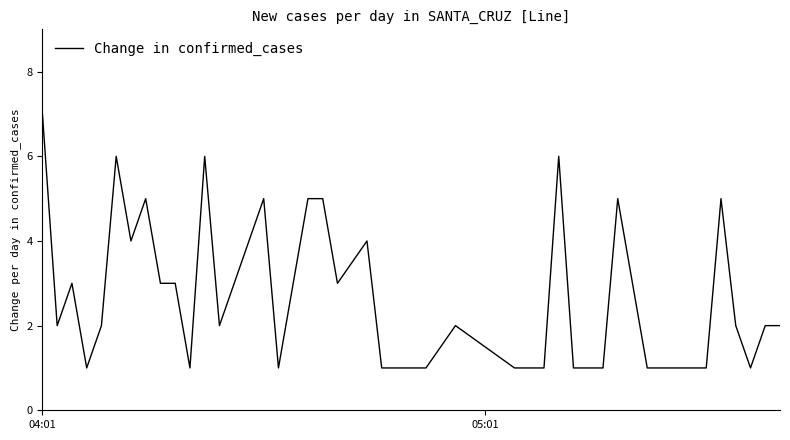

What is the difference between the maximum and minimum values?

6